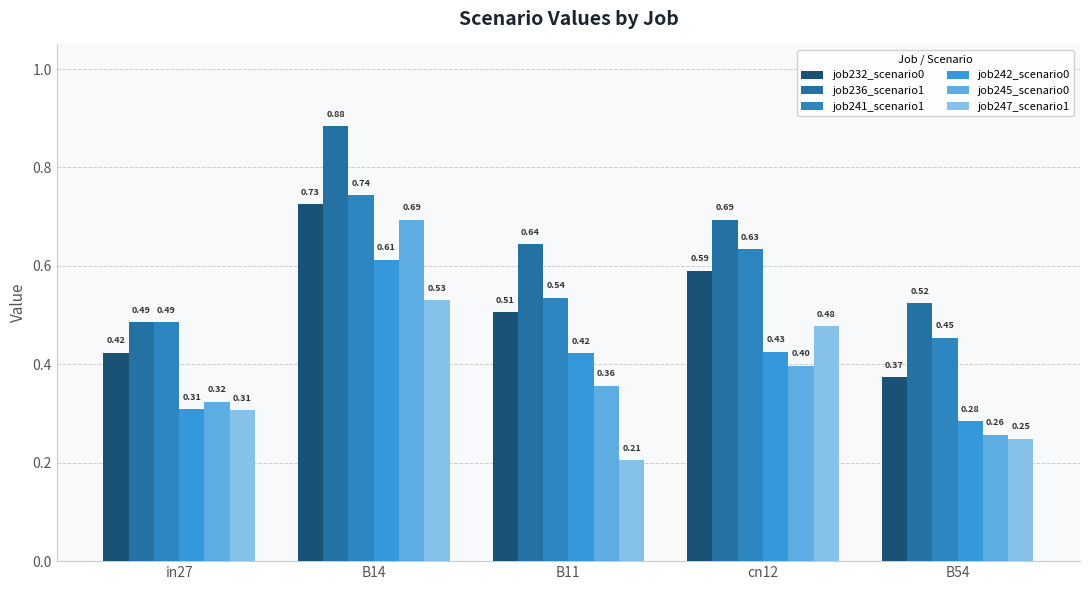

How many bars are there in each group?

6